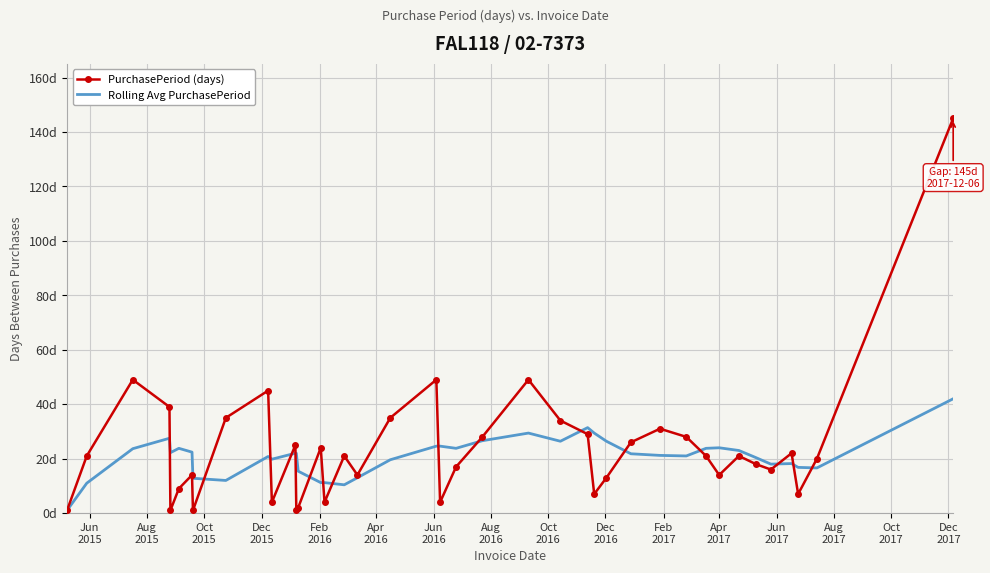

What are all the series names shown in the legend?

PurchasePeriod (days), Rolling Avg PurchasePeriod